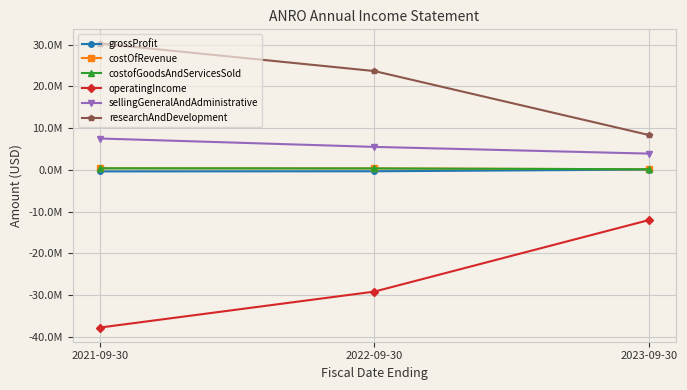

Does the chart have visible grid lines?

Yes